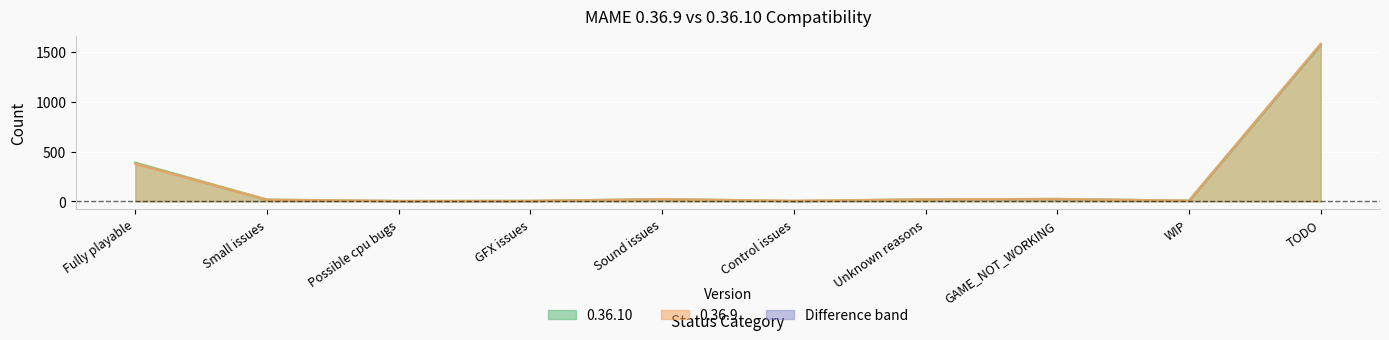

How many interior local valleys does the 0.36.9 series have?

3